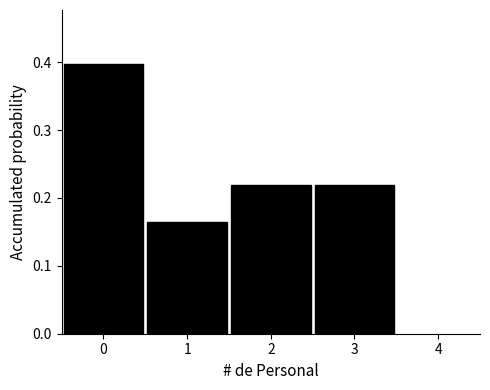

Reading left to right, list every bar in this chart as the range it spans on the x-axis followed by its height. The values are not printed on the chart, so give them approximately, as read against the axis.

-0.5 to 0.5: 0.40
0.5 to 1.5: 0.16
1.5 to 2.5: 0.22
2.5 to 3.5: 0.22